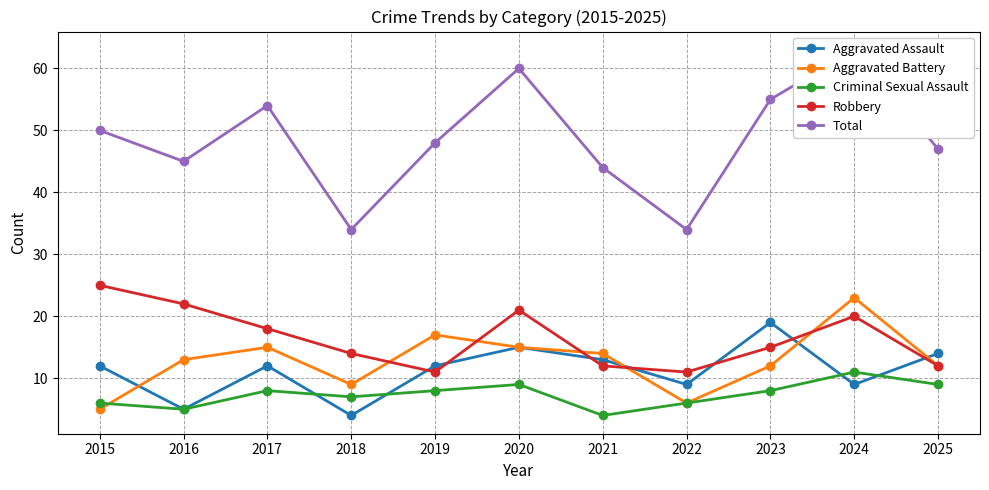

How many values in the Total series are below 48?

5